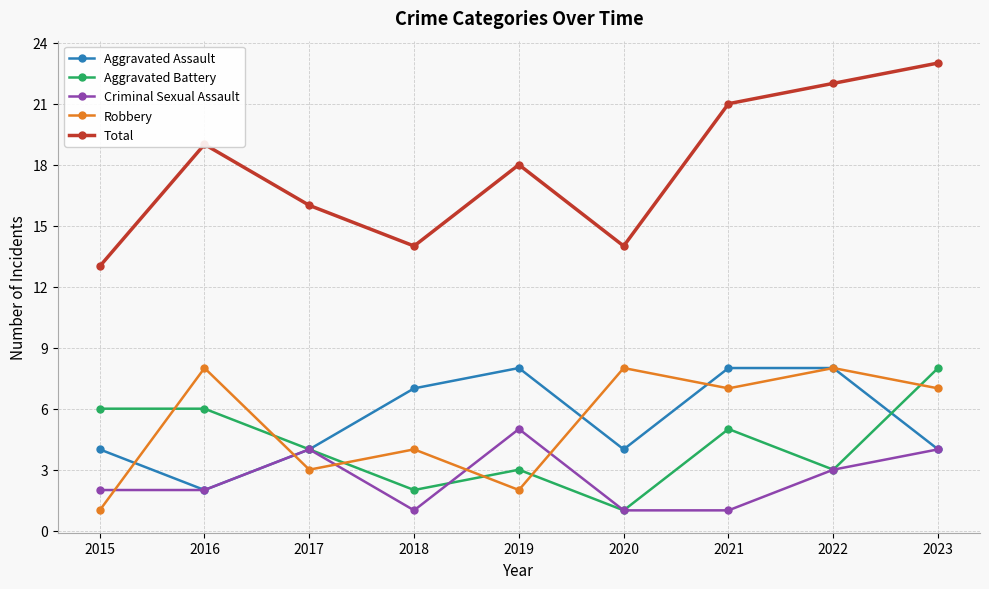

Reading left to right, transcribe all the data shown in this chart.

Aggravated Assault: 4	2	4	7	8	4	8	8	4
Aggravated Battery: 6	6	4	2	3	1	5	3	8
Criminal Sexual Assault: 2	2	4	1	5	1	1	3	4
Robbery: 1	8	3	4	2	8	7	8	7
Total: 13	19	16	14	18	14	21	22	23